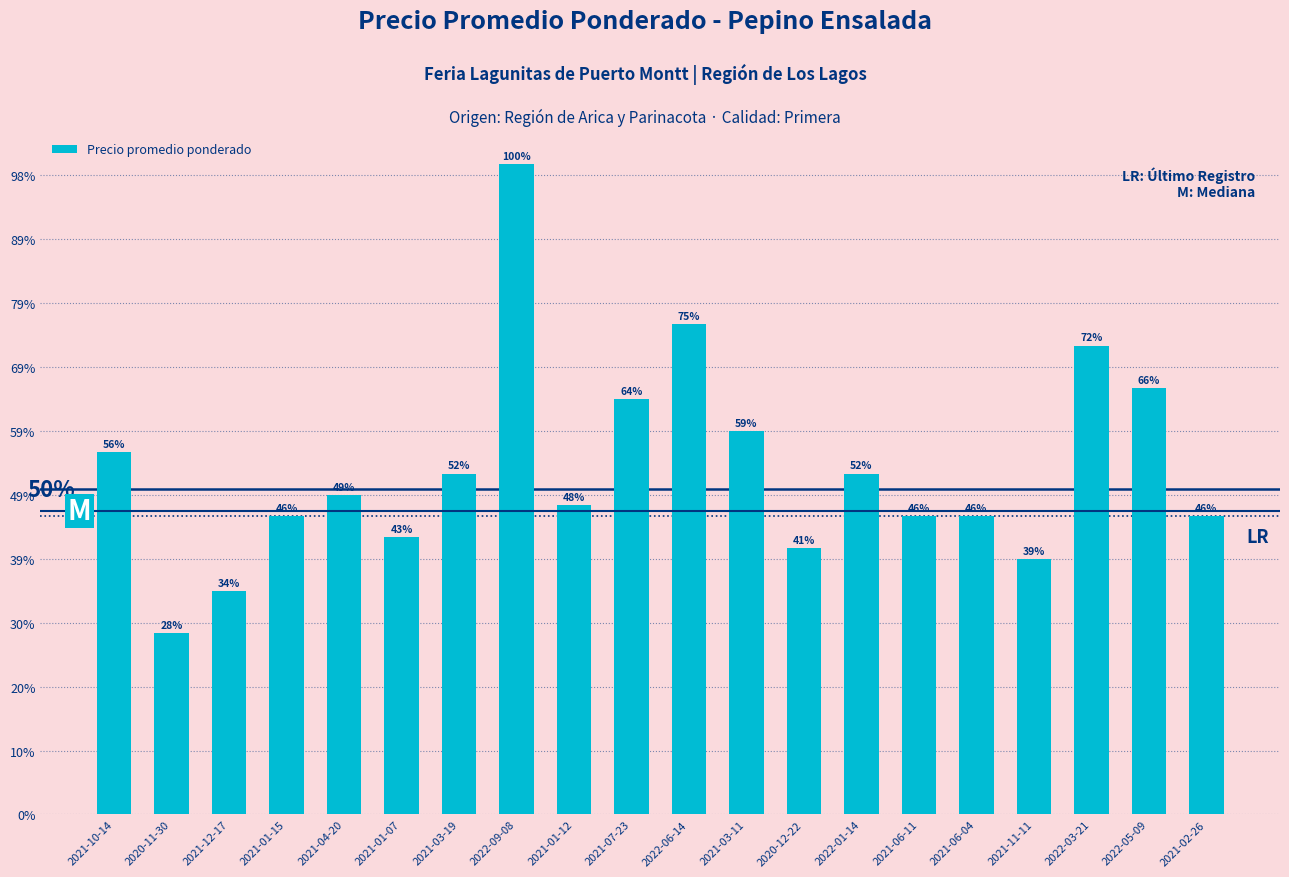

Which label corresponds to the smallest value in the chart?

2020-11-30